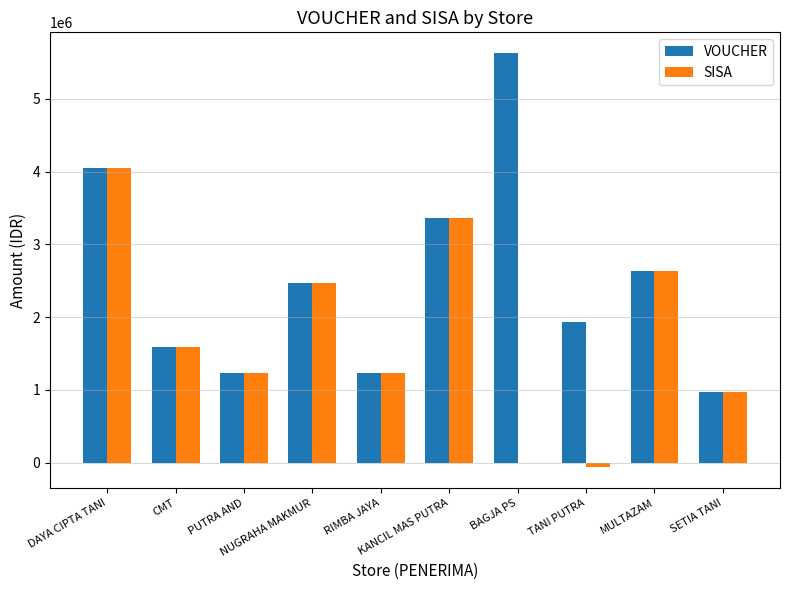

Which series has the largest total across all categories?

VOUCHER